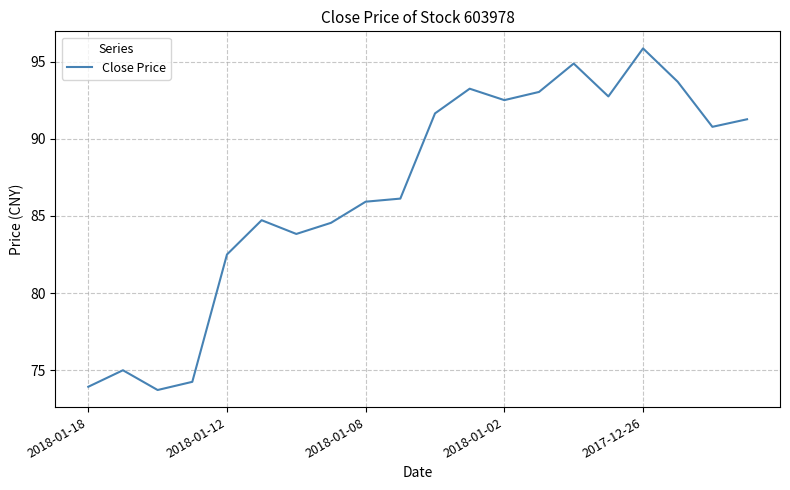

What is the difference between the maximum and second lowest values?

21.9